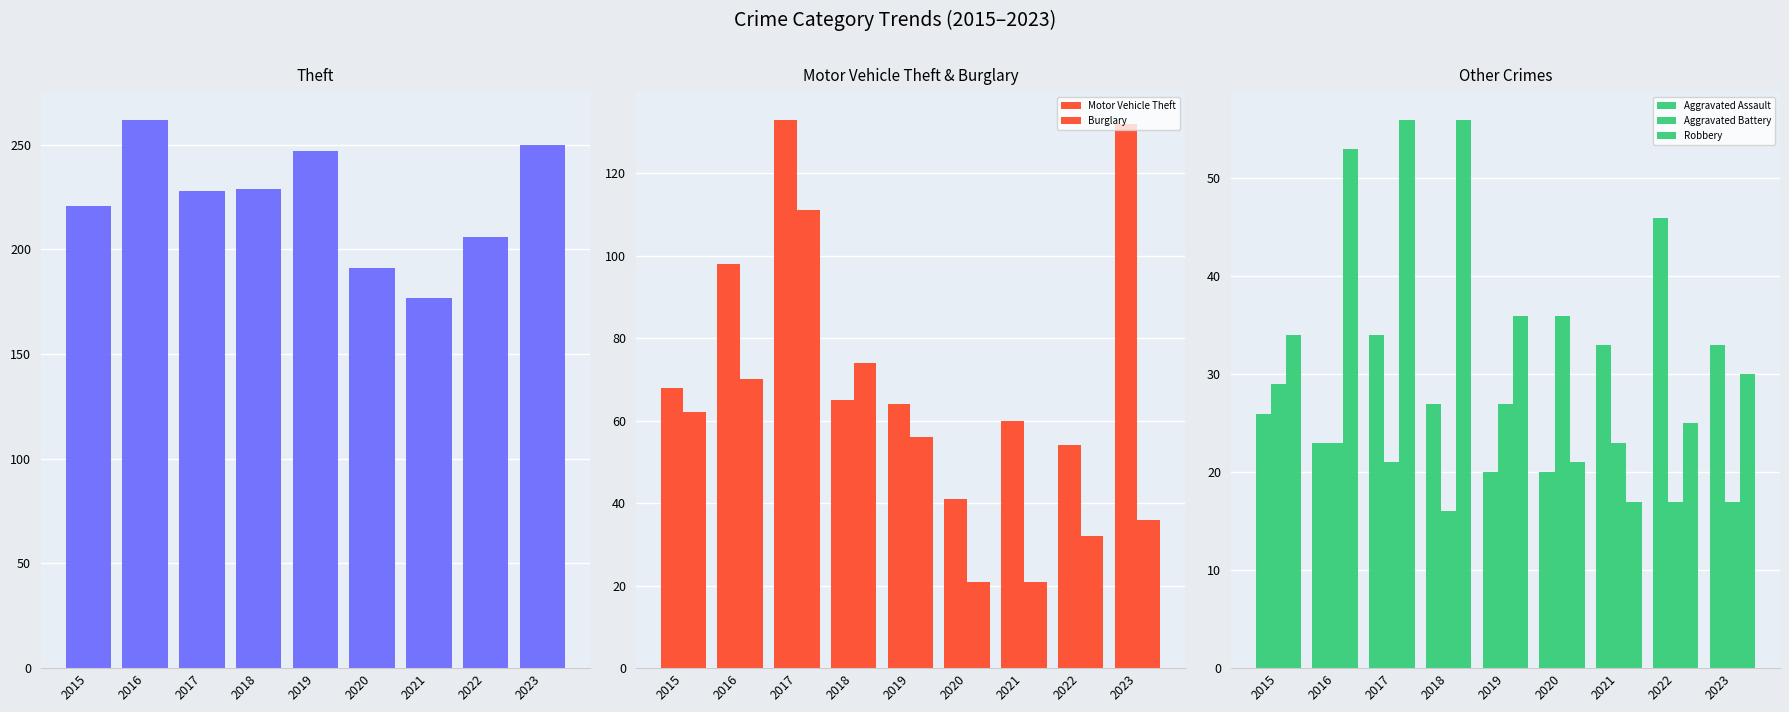

What is the average value of the Burglary series?

54